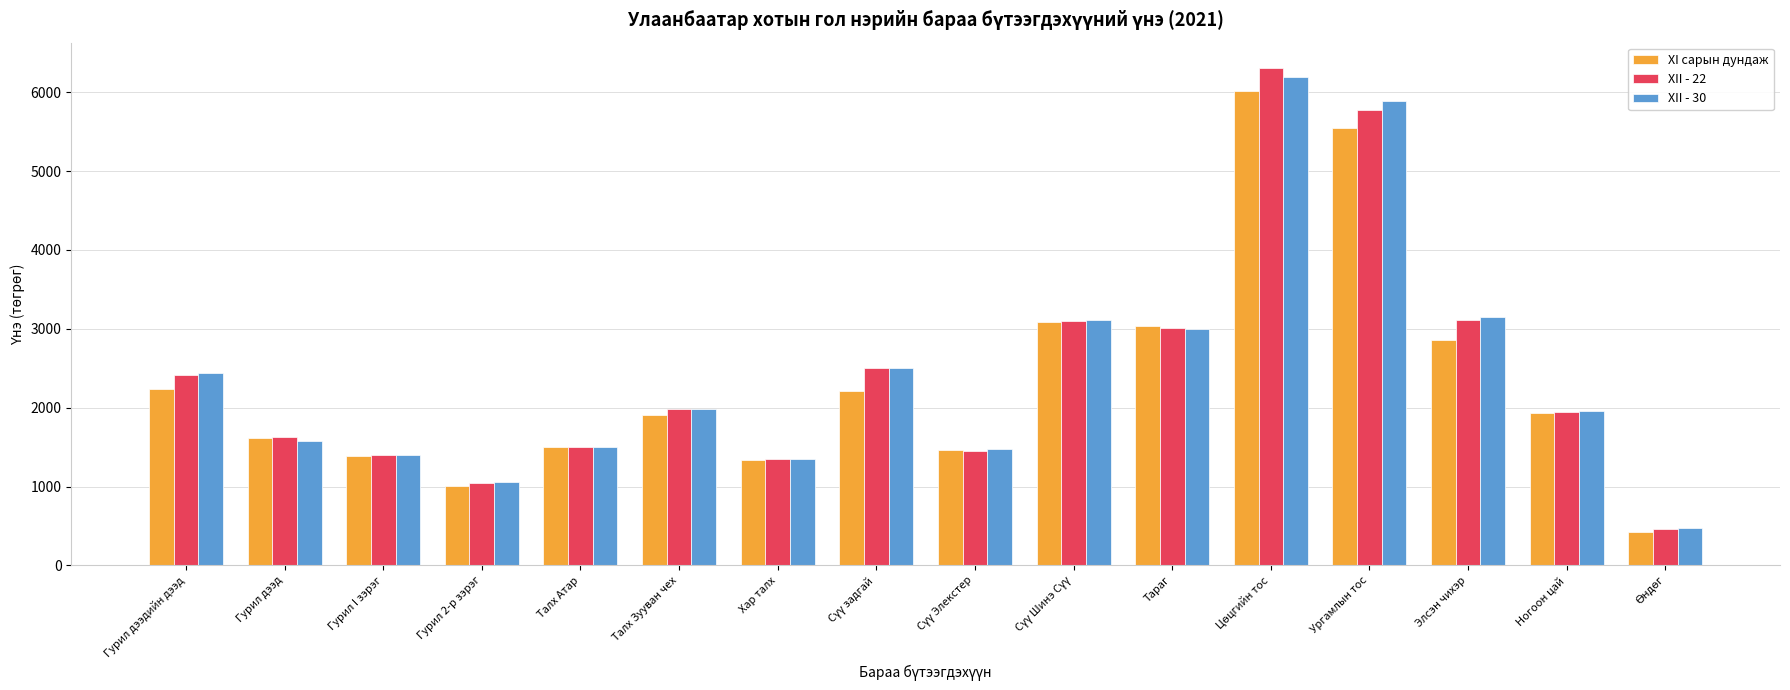

Which series has the widest spread of values?

XII - 22